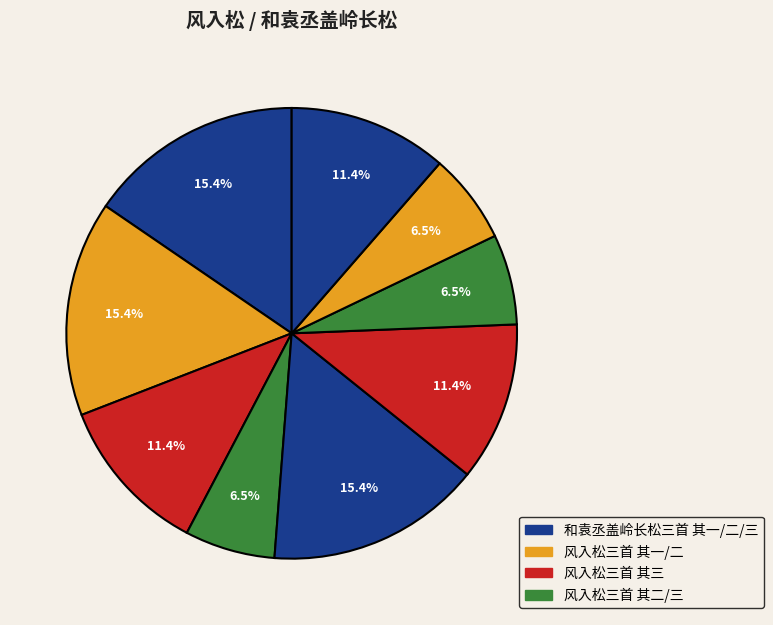

How many segments does this pie chart have?

9